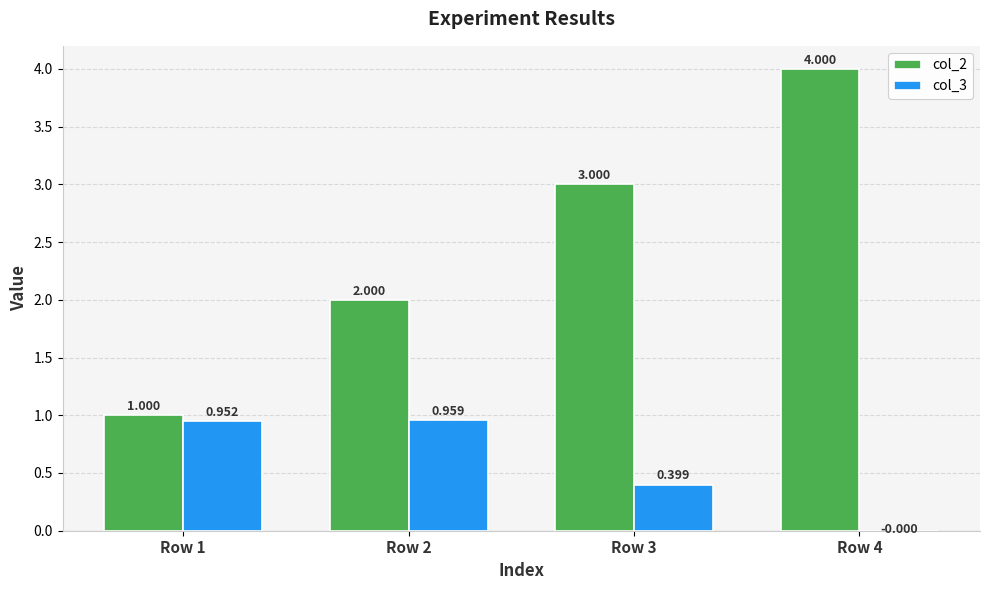

At which category does the chart reach its peak across all series?

Row 4